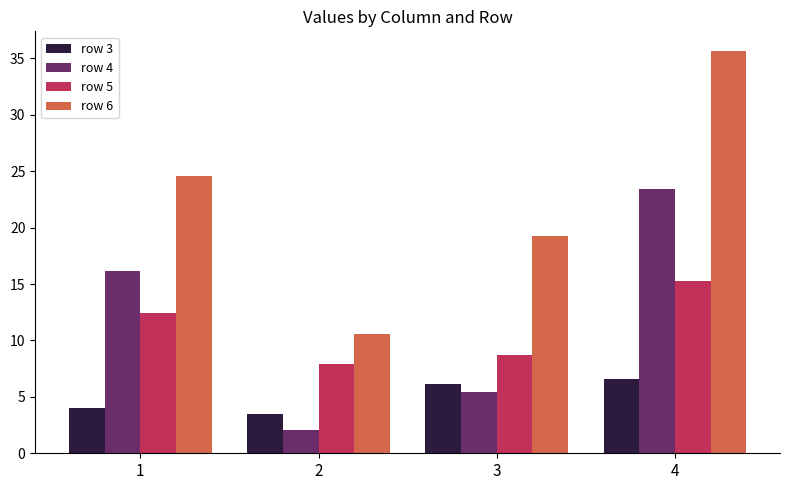

What is the difference between the row 6 values at 2 and 3?

8.7